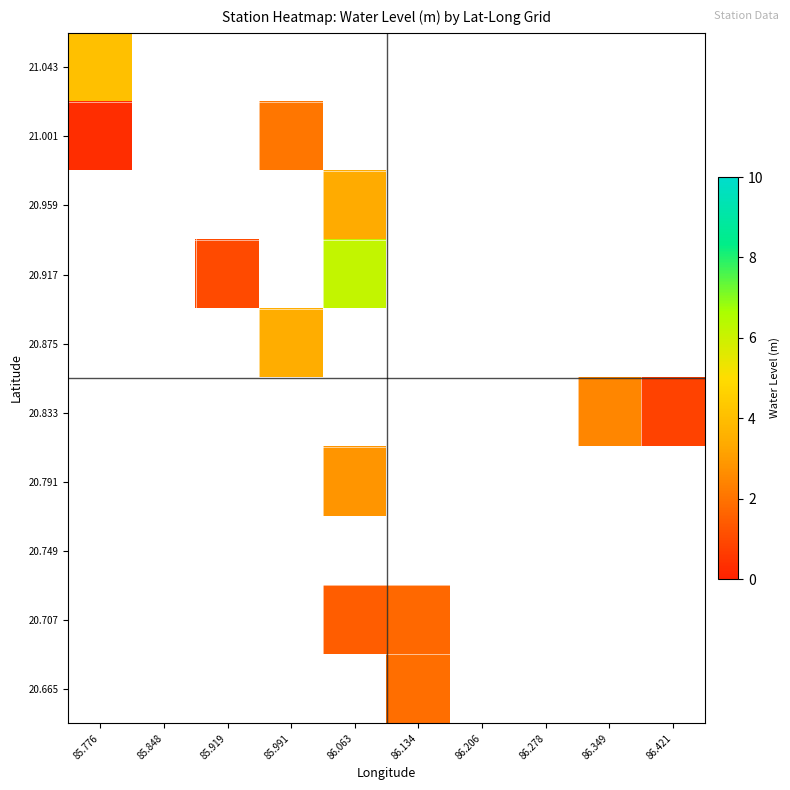

Which series changed the most between 85.919 and 86.063?

20.917